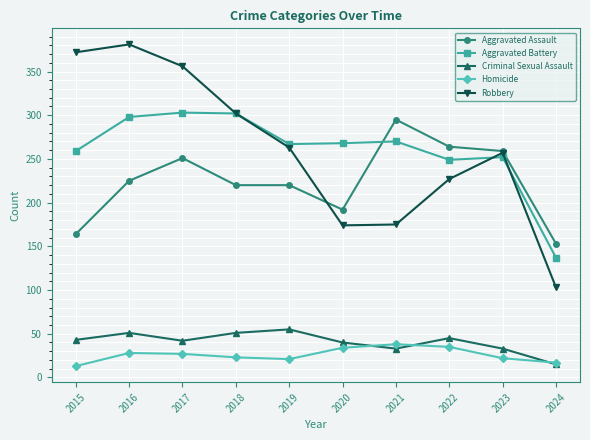

At how many categories does at least one series exceed 314?

3